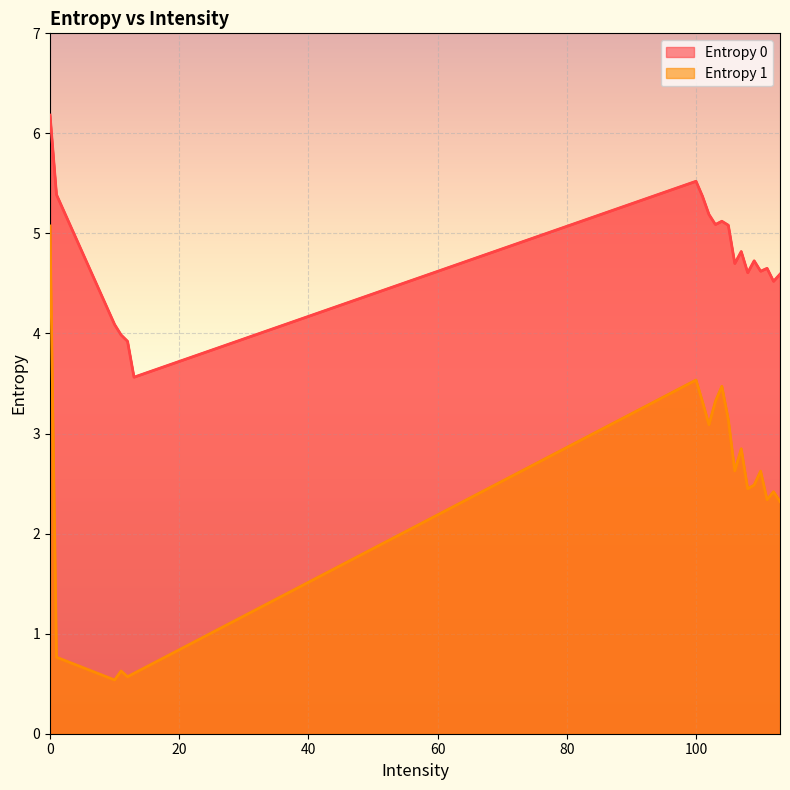

Reading left to right, extract all data points from this chart.

Entropy 0: 6.2	5.4	4.1	4.0	3.9	3.6	5.5	5.4	5.2	5.1	5.1	5.1	4.7	4.8	4.6	4.7	4.6	4.7	4.5	4.6
Entropy 1: 5.1	0.8	0.5	0.6	0.6	0.6	3.5	3.3	3.1	3.3	3.5	3.1	2.6	2.8	2.4	2.5	2.6	2.3	2.4	2.3